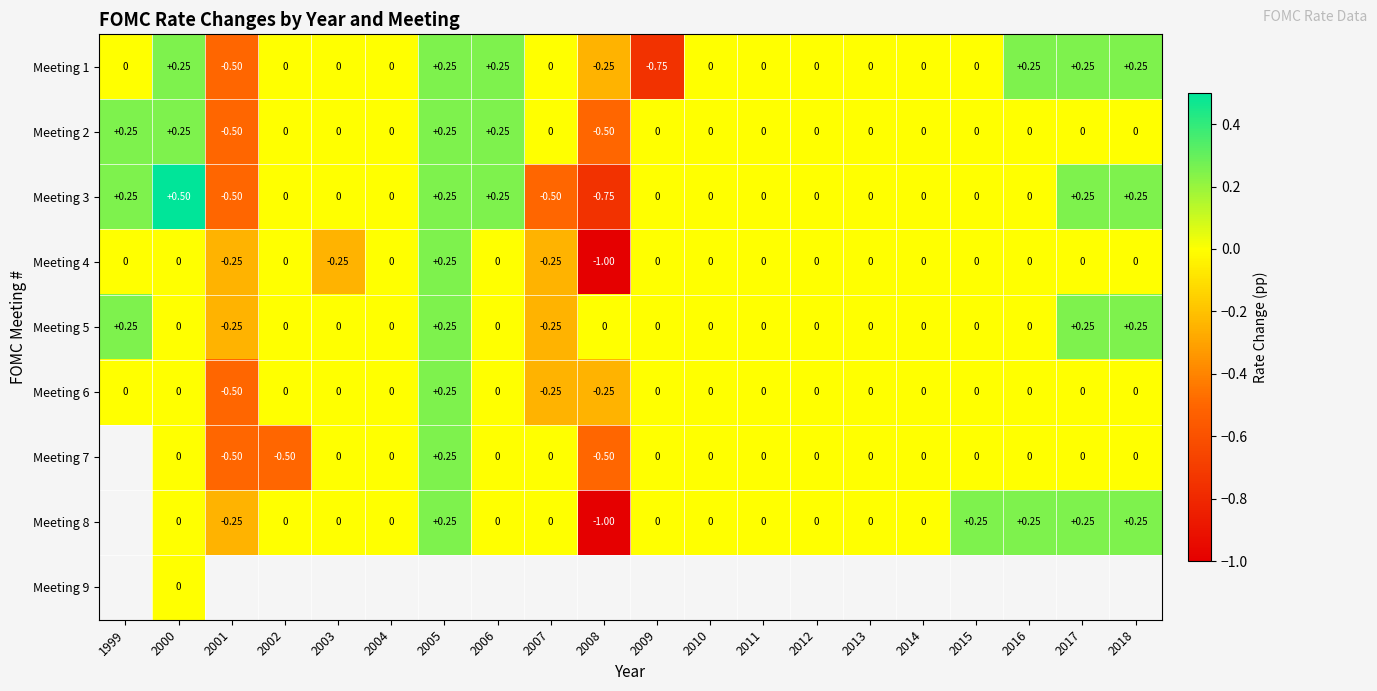

At which label does Meeting 2 first exceed 0?

1999